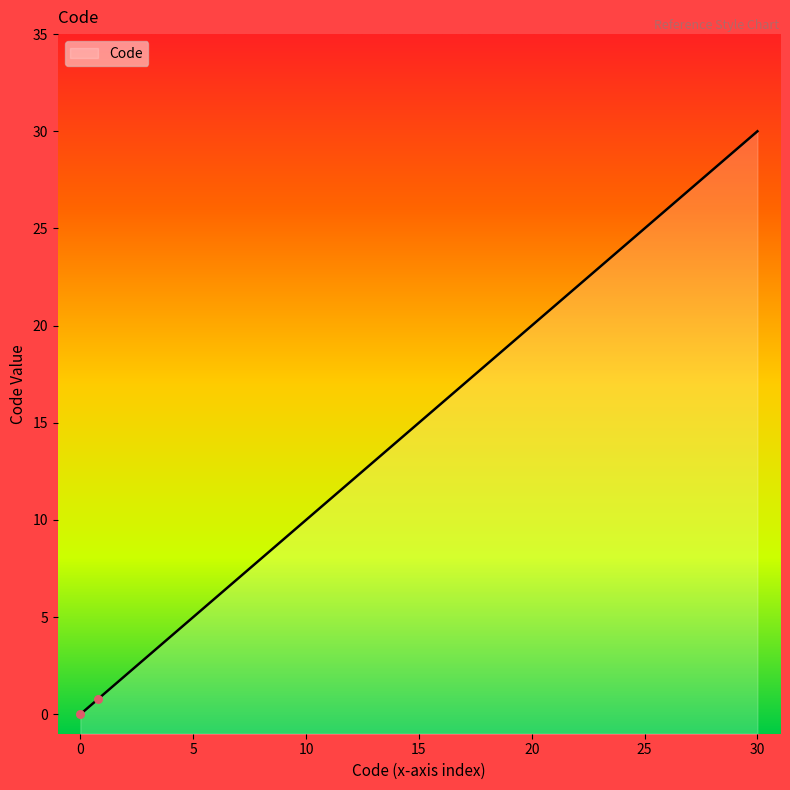

Which has a higher value, 1 or 30?

30